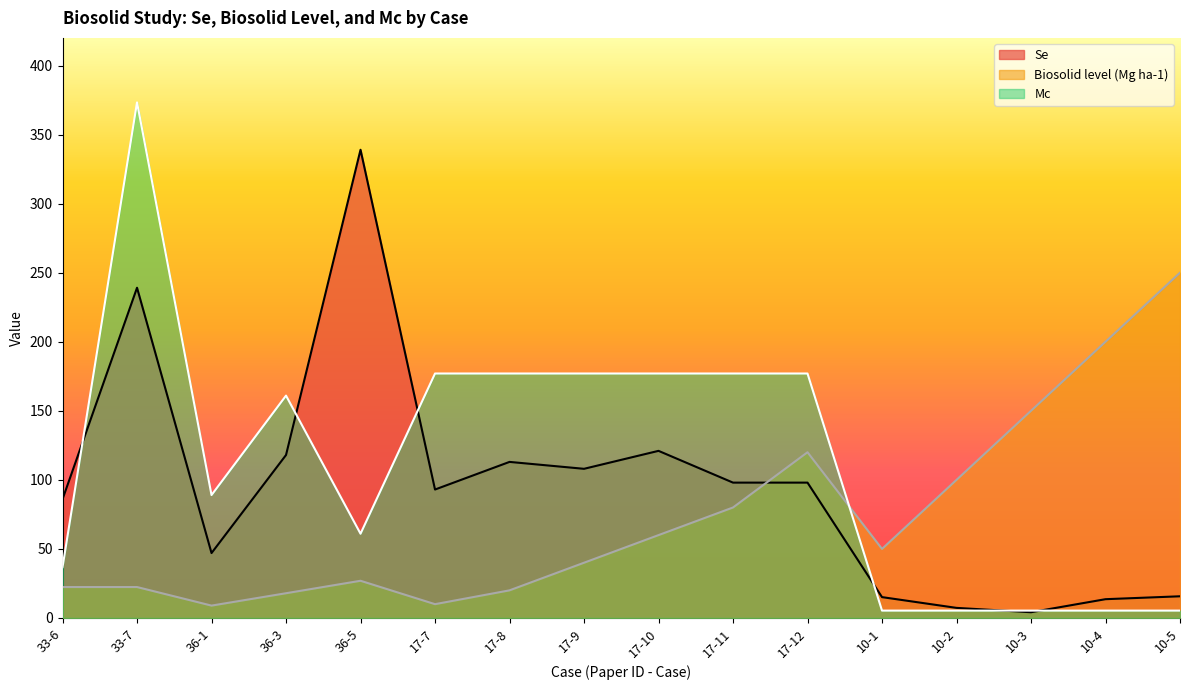

Between 17-9 and 10-1, which series saw the biggest shift?

Mc